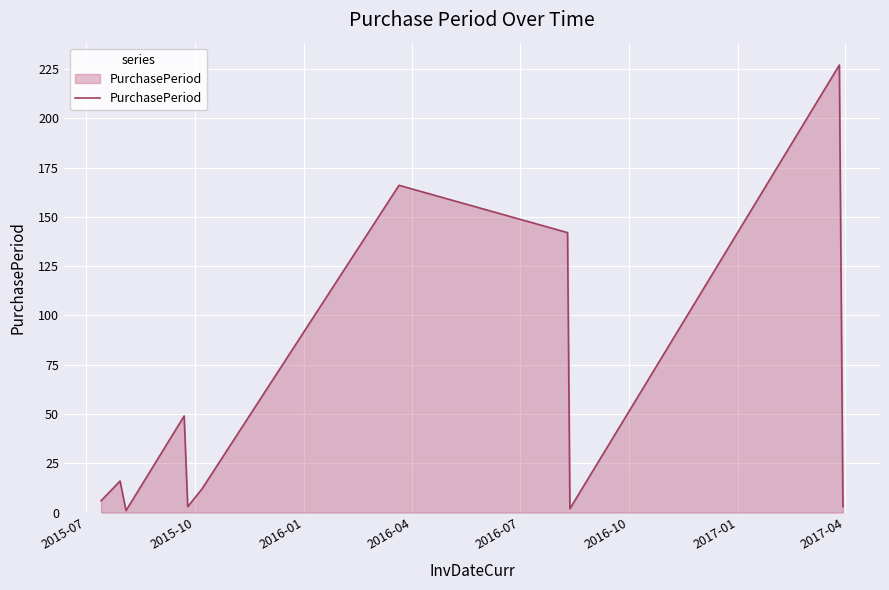

What is the greatest value displayed?

227